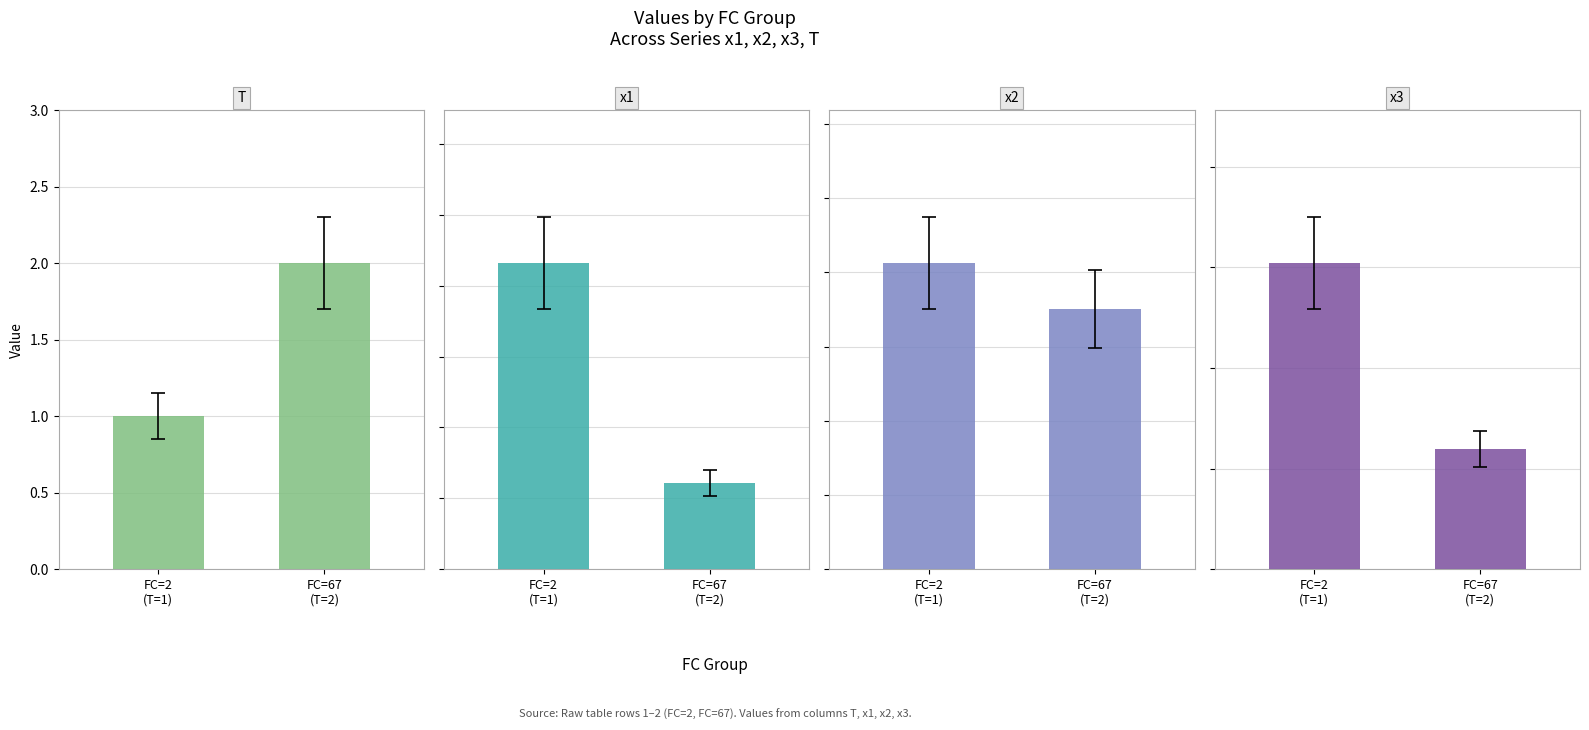

Are the bars horizontal?

No